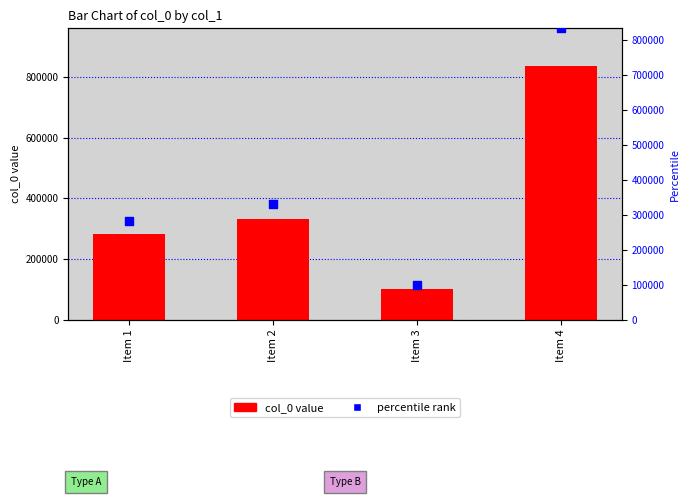

At how many categories does at least one series exceed 697433?

1